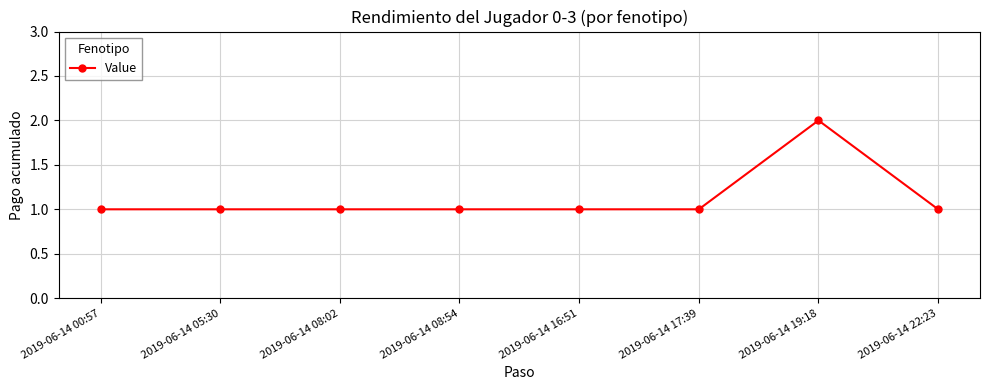

Which category has the highest value across all series?

2019-06-14 19:18